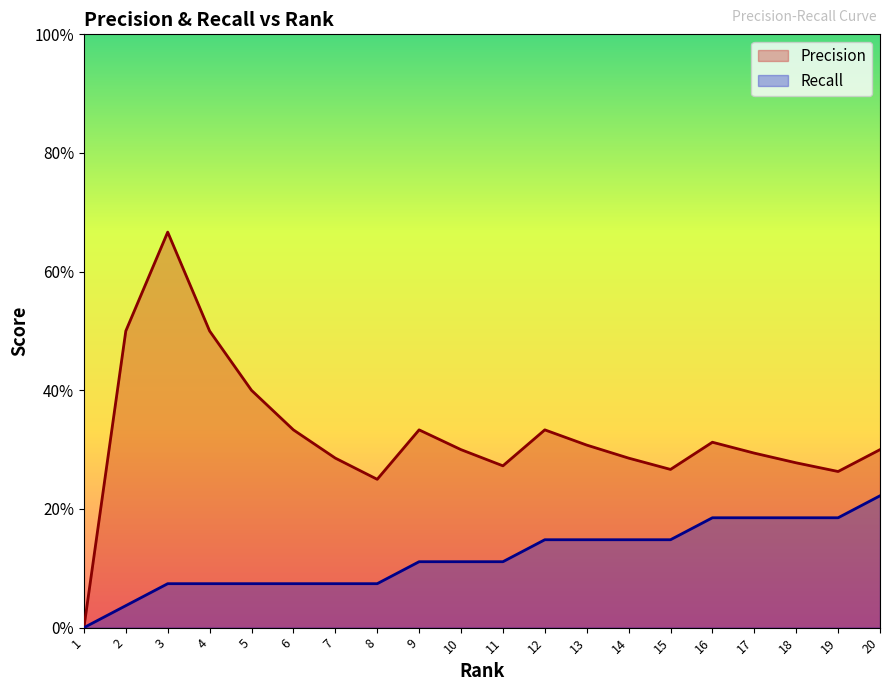

How many data points does each series have?

20